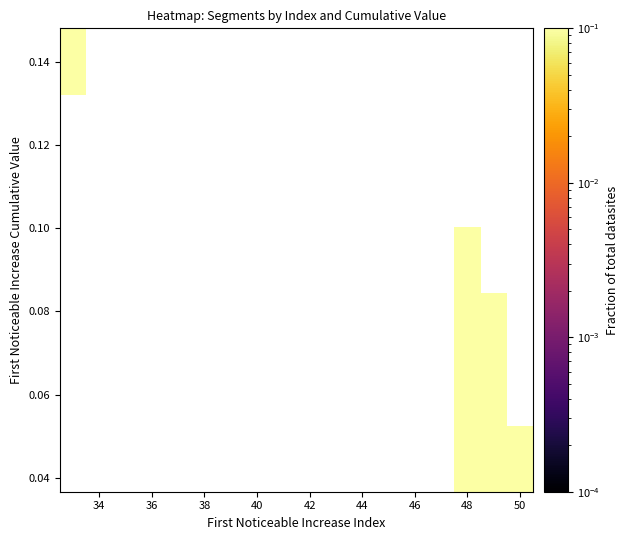

How many distinct data groups are displayed?

7